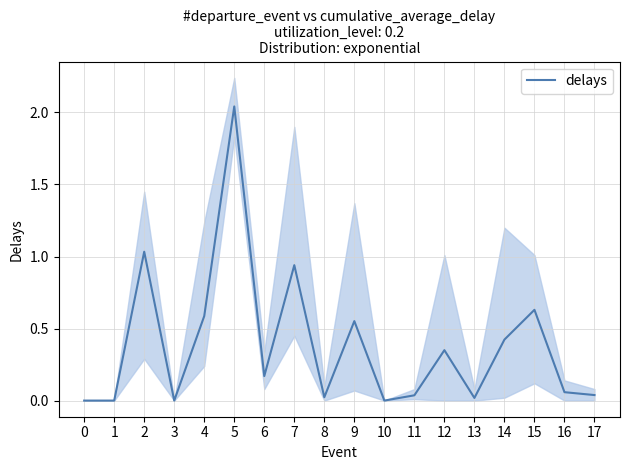

What is the difference between the second highest and minimum values?

1.0